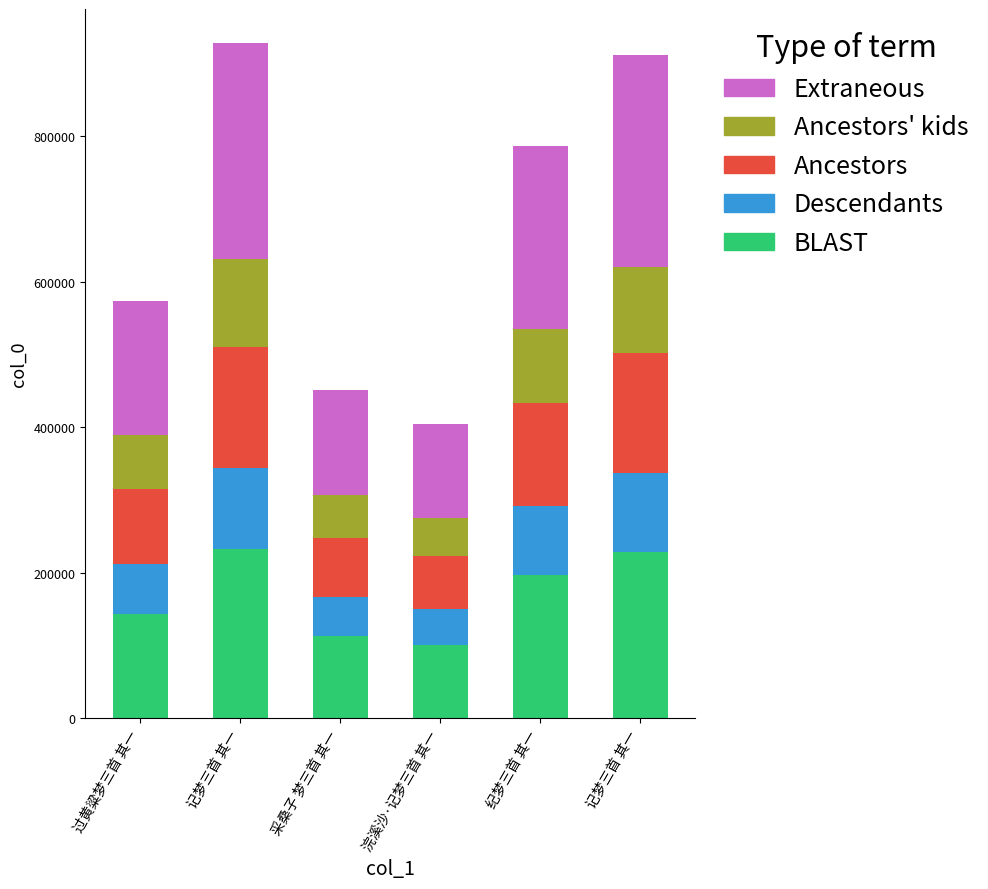

How many bars are there in total?

6